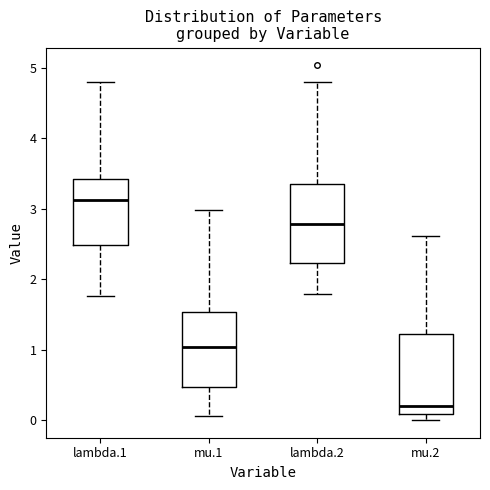

Reading left to right, transcribe this box plot: for each box, give where its median line is, the range the box spans, and where its two whiskers end, as read against the y-axis. The values are not printed on the chart, so give them approximately, as read against the axis.

lambda.1: median 3.1, box 2.5 to 3.4, whiskers 1.8 to 4.8
mu.1: median 1.0, box 0.5 to 1.5, whiskers 0.1 to 3.0
lambda.2: median 2.8, box 2.2 to 3.3, whiskers 1.8 to 4.8
mu.2: median 0.2, box 0.1 to 1.2, whiskers 0.0 to 2.6